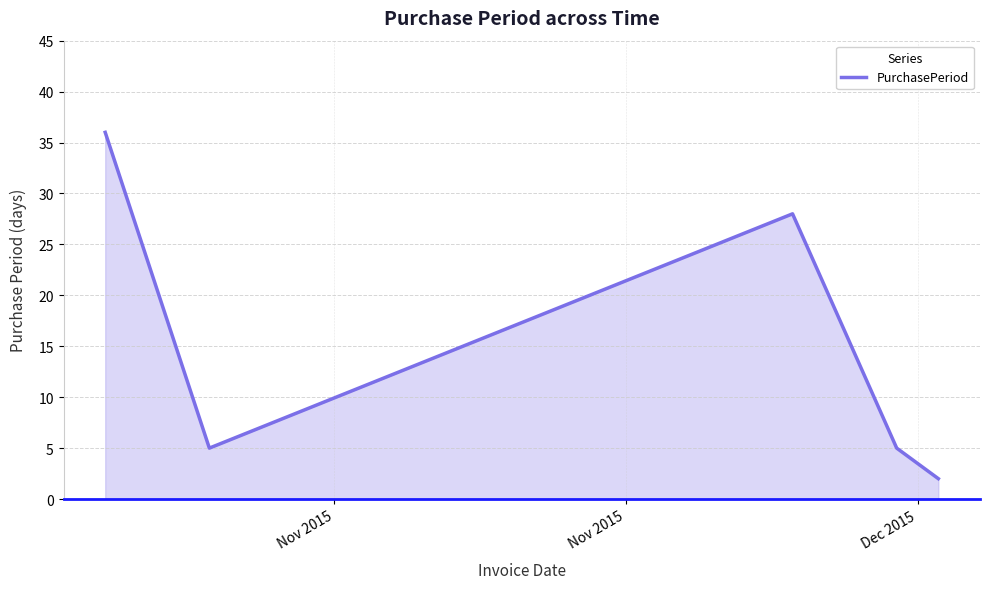

True or false: the data has more than 1 interior local peaks.

False